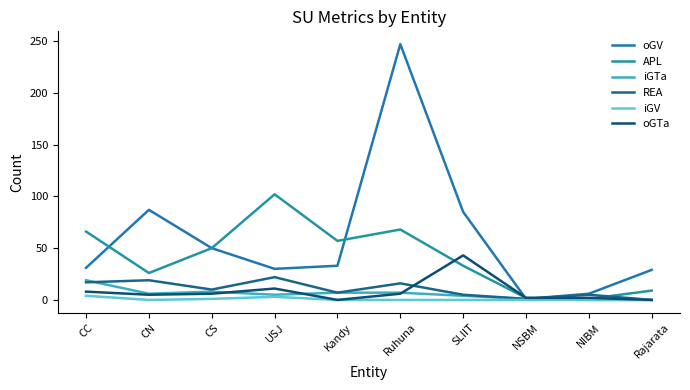

Reading right to left, extract all data points from this chart.

oGV: Rajarata=29	NIBM=6	NSBM=1	SLIIT=85	Ruhuna=247	Kandy=33	USJ=30	CS=50	CN=87	CC=31
APL: Rajarata=9	NIBM=1	NSBM=2	SLIIT=33	Ruhuna=68	Kandy=57	USJ=102	CS=50	CN=26	CC=66
iGTa: Rajarata=0	NIBM=0	NSBM=1	SLIIT=4	Ruhuna=7	Kandy=7	USJ=5	CS=8	CN=6	CC=19
REA: Rajarata=0	NIBM=5	NSBM=1	SLIIT=5	Ruhuna=16	Kandy=7	USJ=22	CS=10	CN=19	CC=17
iGV: Rajarata=0	NIBM=0	NSBM=0	SLIIT=0	Ruhuna=0	Kandy=0	USJ=3	CS=1	CN=0	CC=4
oGTa: Rajarata=0	NIBM=2	NSBM=2	SLIIT=43	Ruhuna=6	Kandy=0	USJ=11	CS=6	CN=5	CC=8